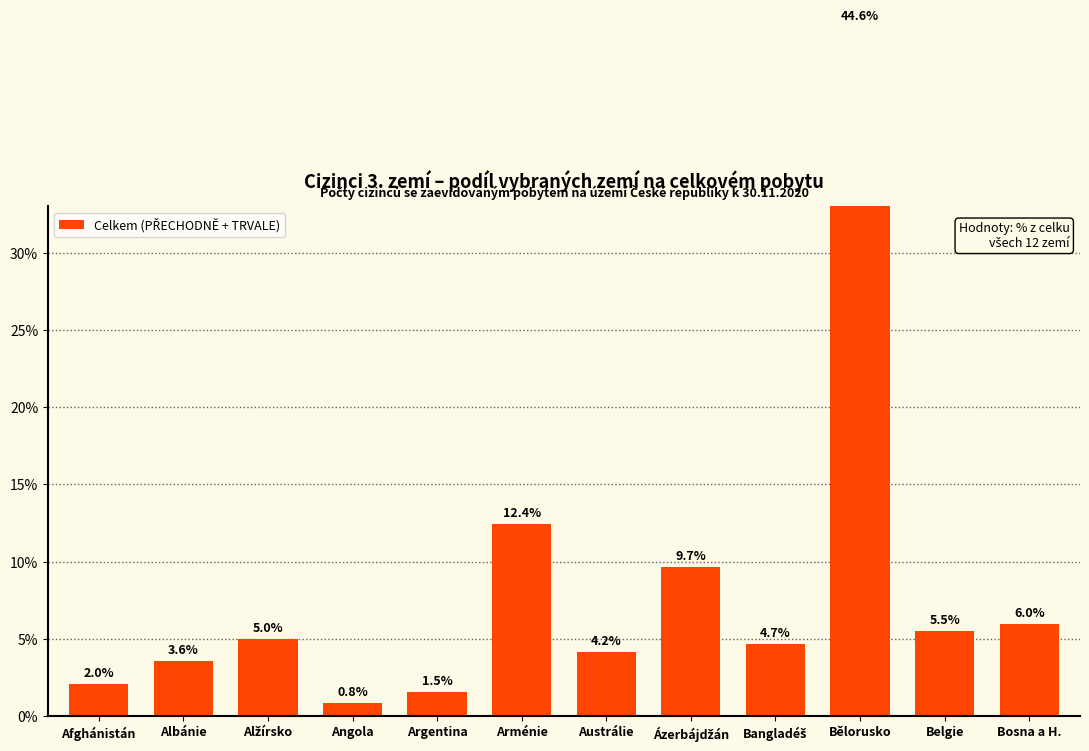

Reading left to right, transcribe all the data shown in this chart.

2.0	3.6	5.0	0.8	1.5	12.4	4.2	9.7	4.7	44.6	5.5	6.0